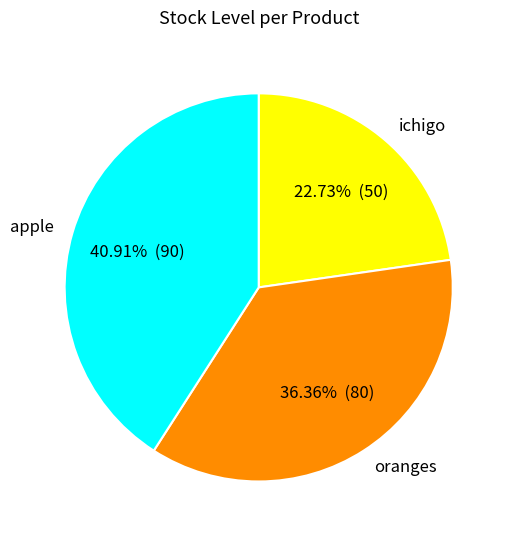

True or false: ichigo accounts for 23% of the total.

True